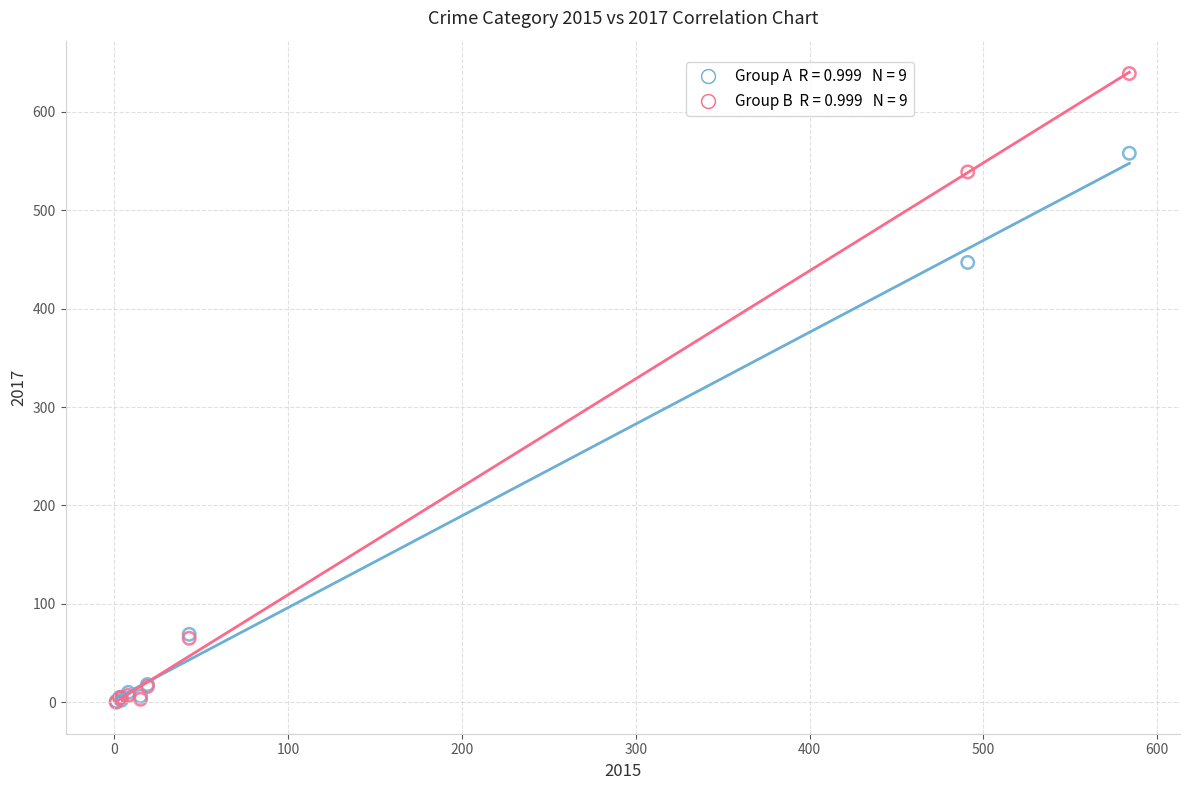

Across all series, what Y value is closest to 319?

447